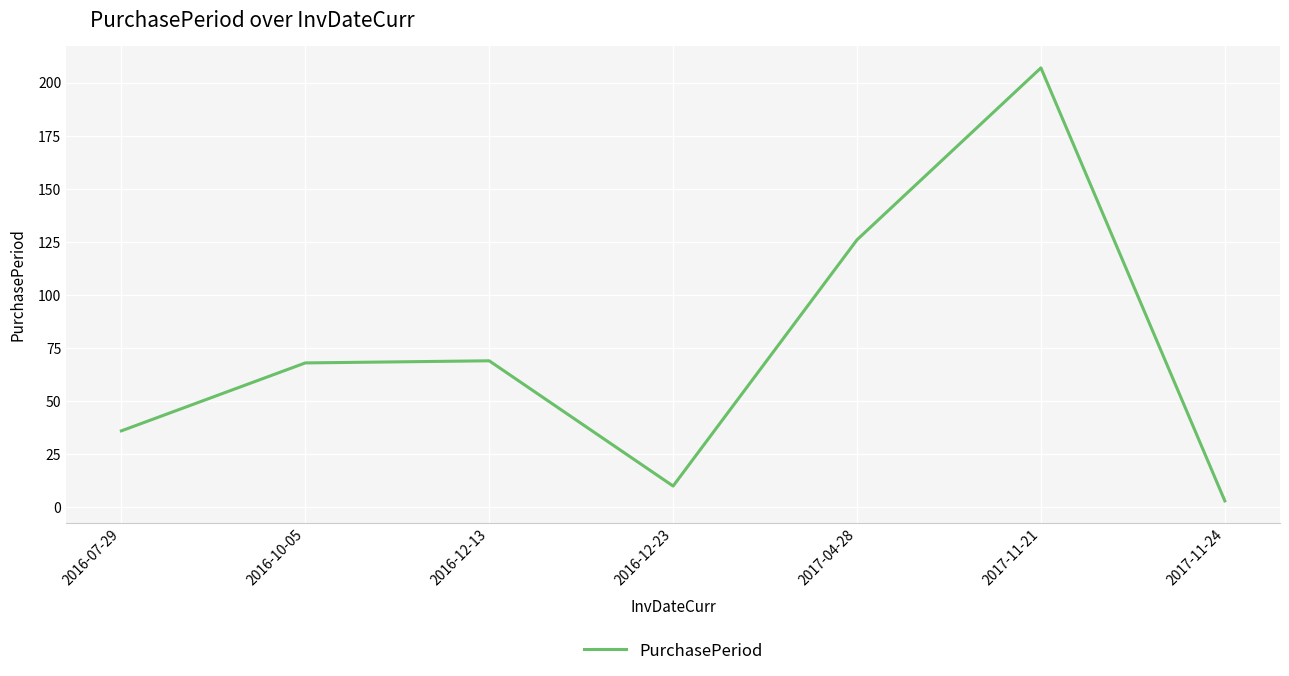

What is the change in value from 2016-07-29 to 2017-11-21?

+171